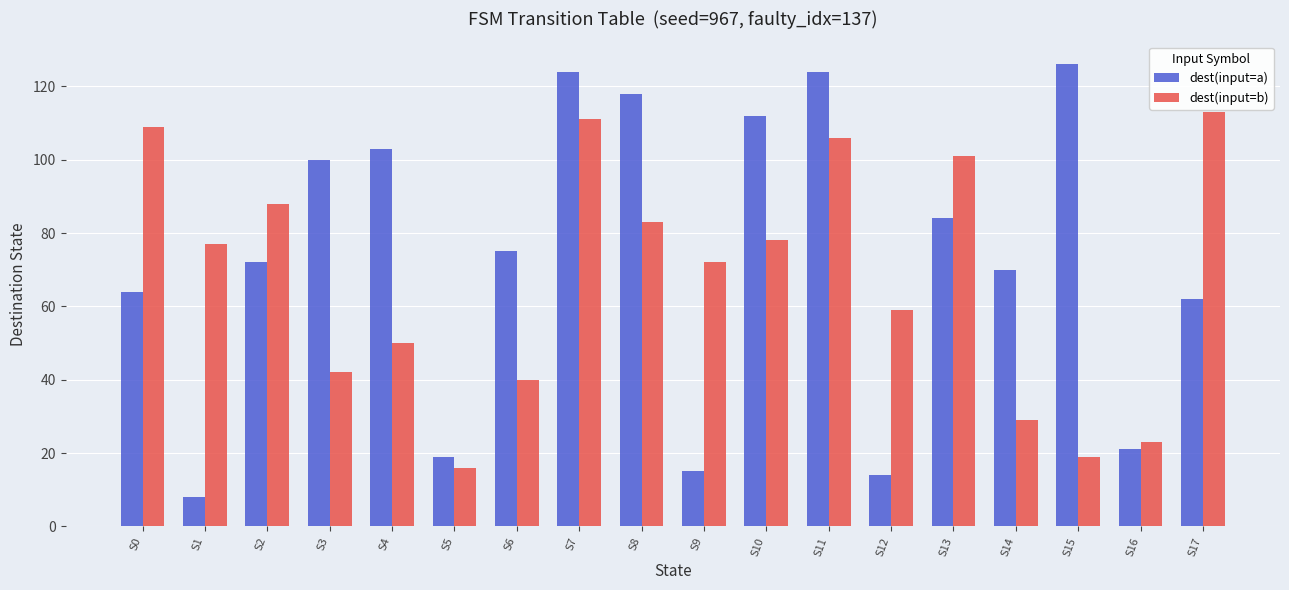

Is the value of dest(input=a) at S11 greater than the value of dest(input=b) at S10?

Yes